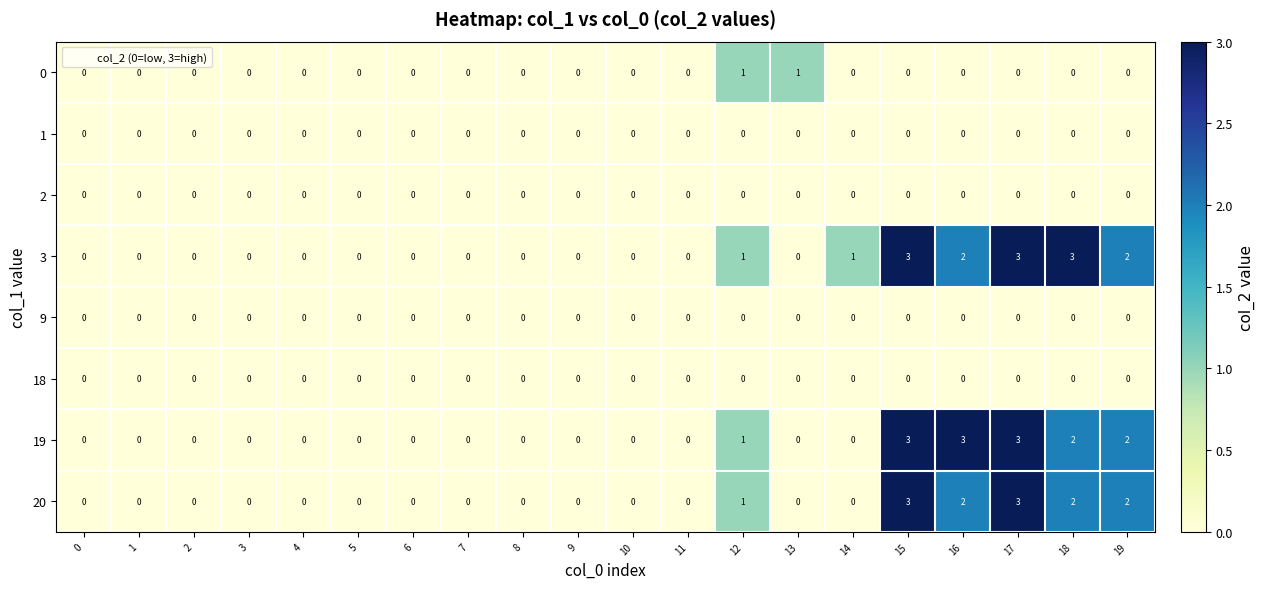

What is the greatest value displayed?

3